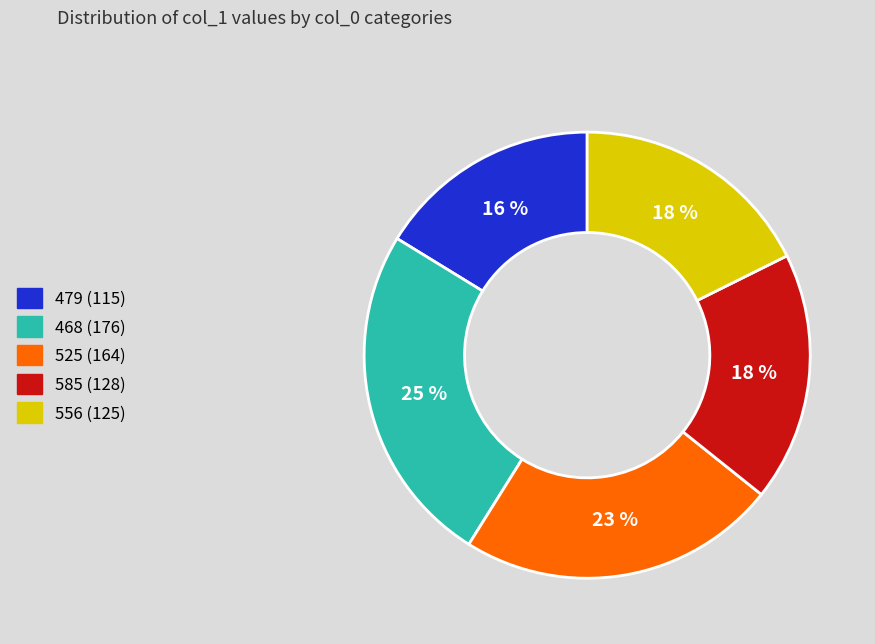

Between 585 and 468, which is larger?

468